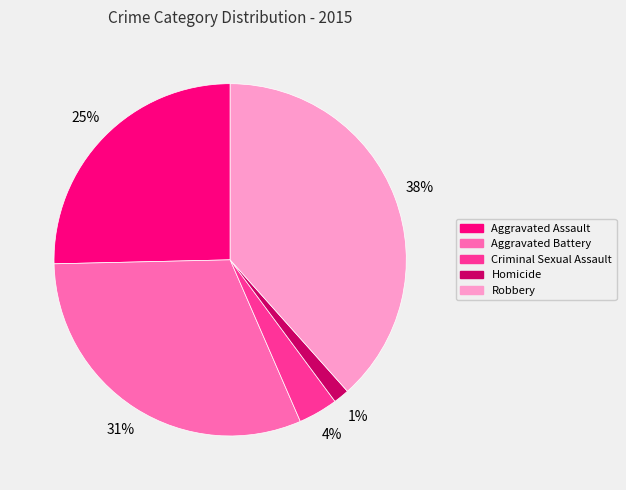

Is there a majority slice in this chart?

No